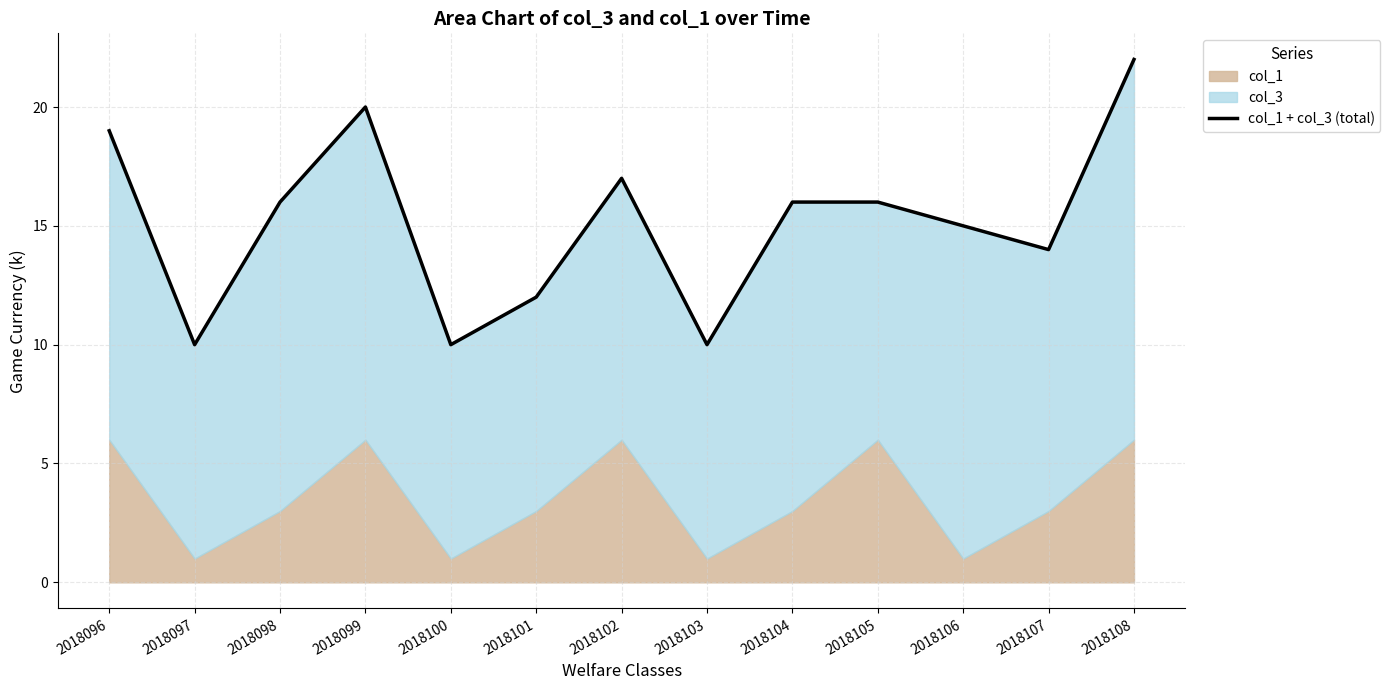

Reading left to right, transcribe all the data shown in this chart.

19	10	16	20	10	12	17	10	16	16	15	14	22